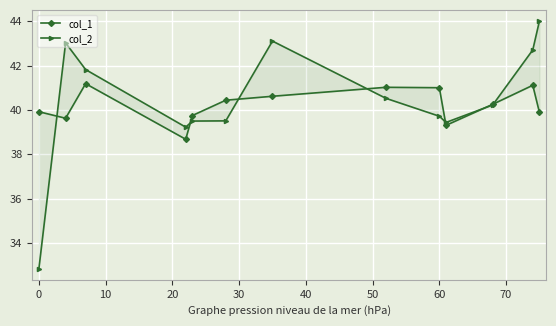

How many values in the col_1 series are below 40?

6